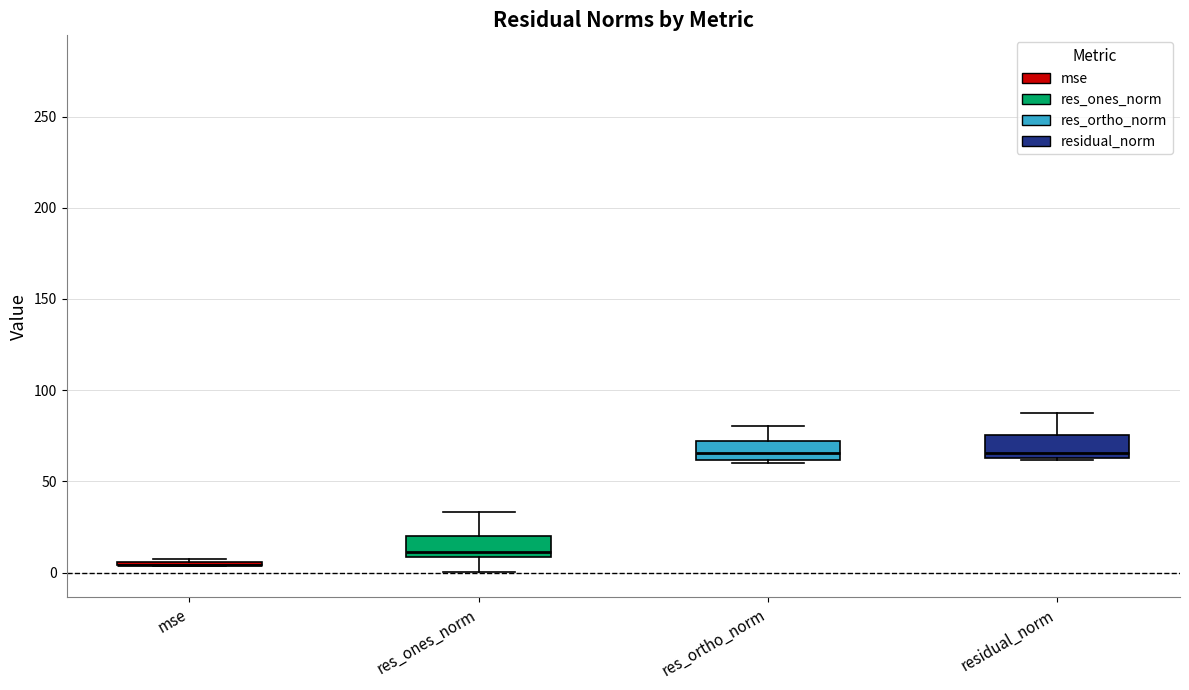

Reading left to right, transcribe this box plot: for each box, give where its median line is, the range the box spans, and where its two whiskers end, as read against the y-axis. The values are not printed on the chart, so give them approximately, as read against the axis.

mse: box collapsed to a line at 5, whiskers 5 to 10
res_ones_norm: median 10 (just above the box's lower edge), box 10 to 20, whiskers 0 to 35
res_ortho_norm: median 65, box 60 to 70, whiskers 60 to 80
residual_norm: median 65 (just above the box's lower edge), box 65 to 75, whiskers 60 to 85